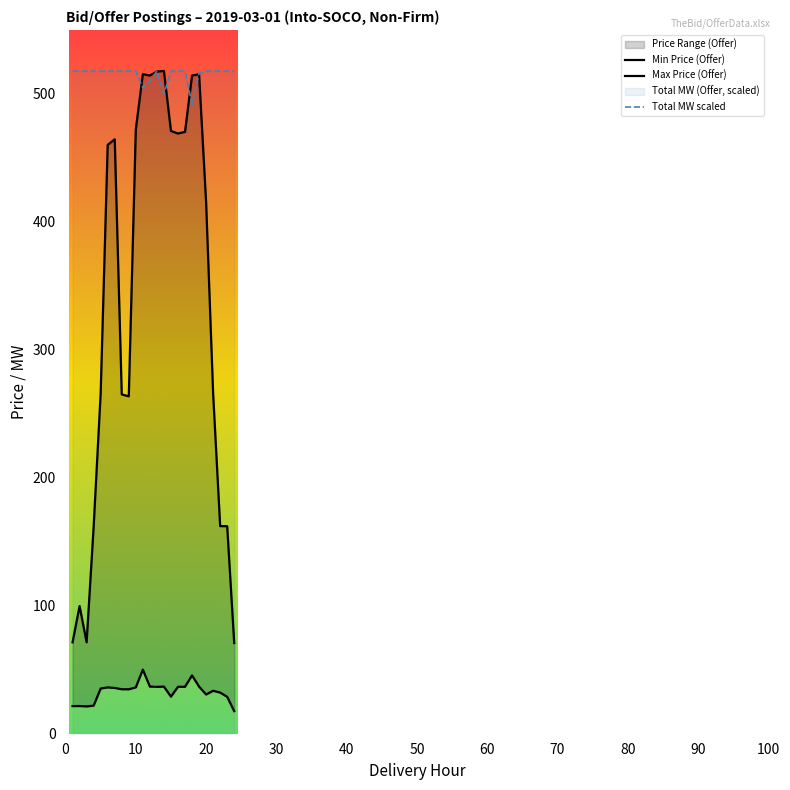

Reading left to right, extract all data points from this chart.

Min Price (Offer): 21.6	21.7	21.3	22.0	35.3	36.2	35.8	34.8	34.7	36.2	50.1	36.9	36.6	36.8	29.0	36.7	36.7	45.6	36.8	30.6	33.6	32.2	28.8	17.6
Max Price (Offer): 71.4	99.8	71.5	161.7	266.1	460.2	464.5	265.2	263.7	472.3	515.4	514.4	517.5	517.9	471.1	469.0	470.4	514.4	515.4	415.5	265.9	162.2	162.2	70.9
Total MW scaled: 517.9	517.9	517.9	517.9	517.9	517.9	517.9	517.9	517.9	517.9	504.8	510.0	517.9	499.8	517.9	517.9	517.9	491.9	516.2	517.9	517.9	517.9	517.9	517.9